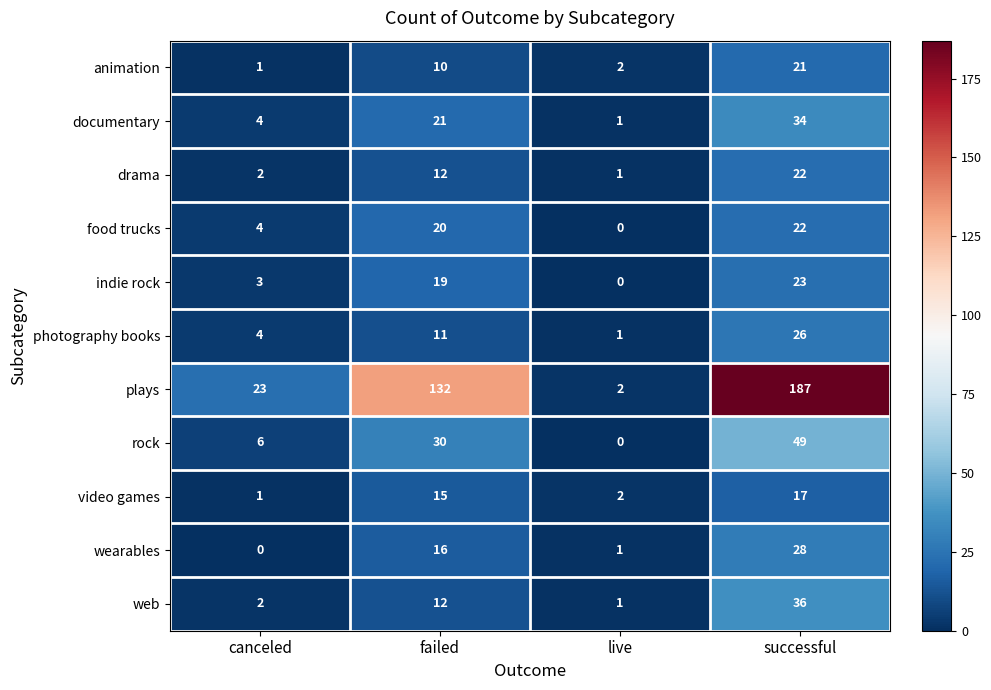

True or false: indie rock has a value of 39 at successful.

False